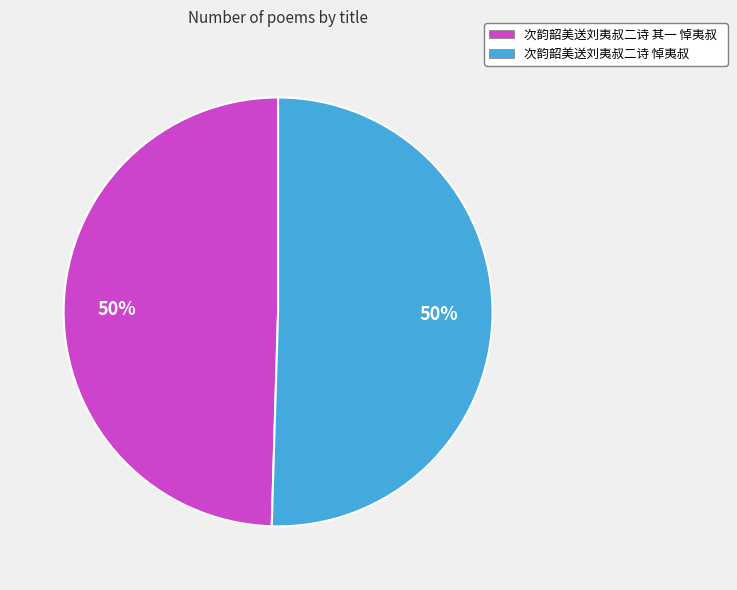

The 次韵韶美送刘夷叔二诗 其一 悼夷叔 slice represents 50% of the pie. True or false?

True